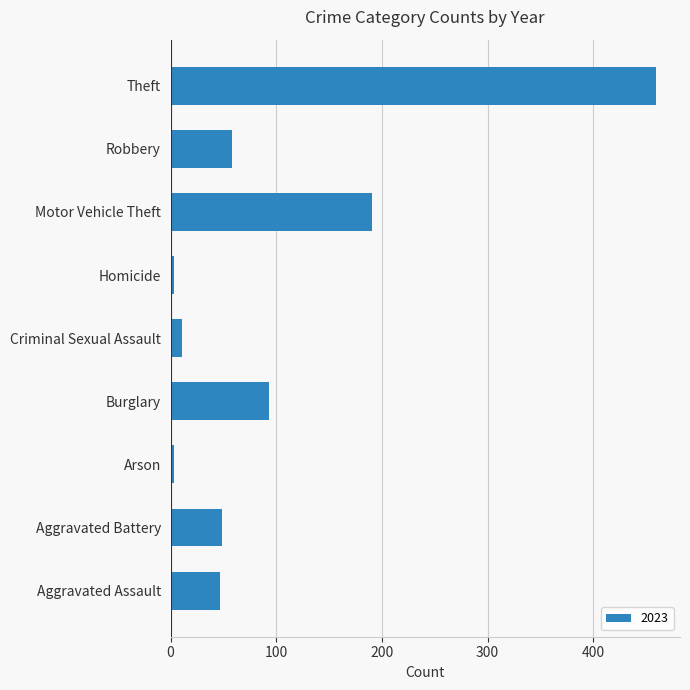

What is the sum of the values at Motor Vehicle Theft and Theft?

650